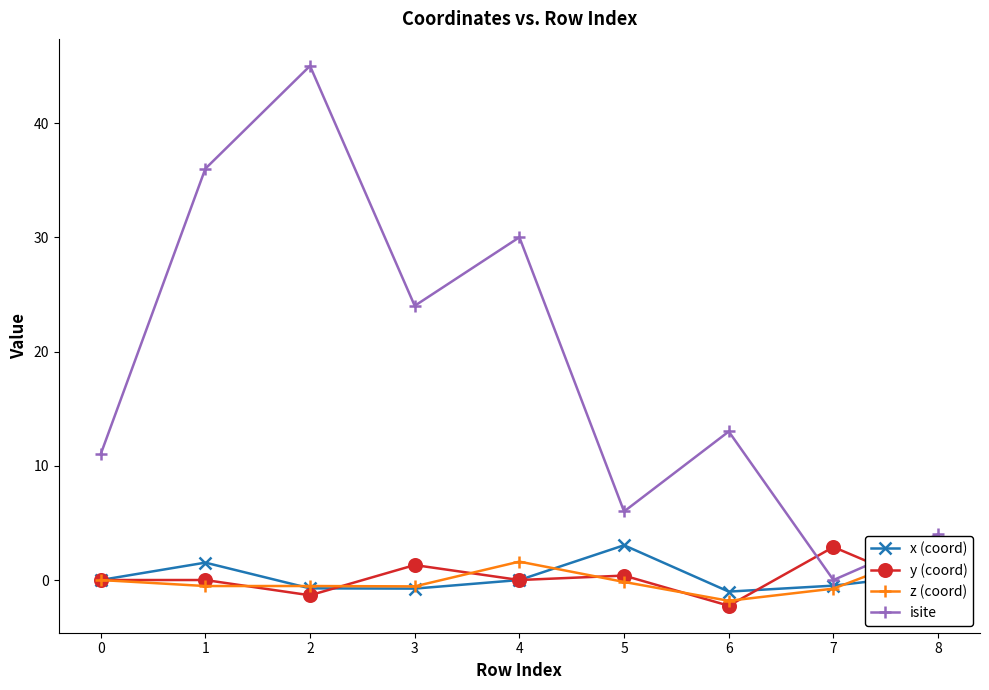

What is the maximum value for y (coord)?

2.9